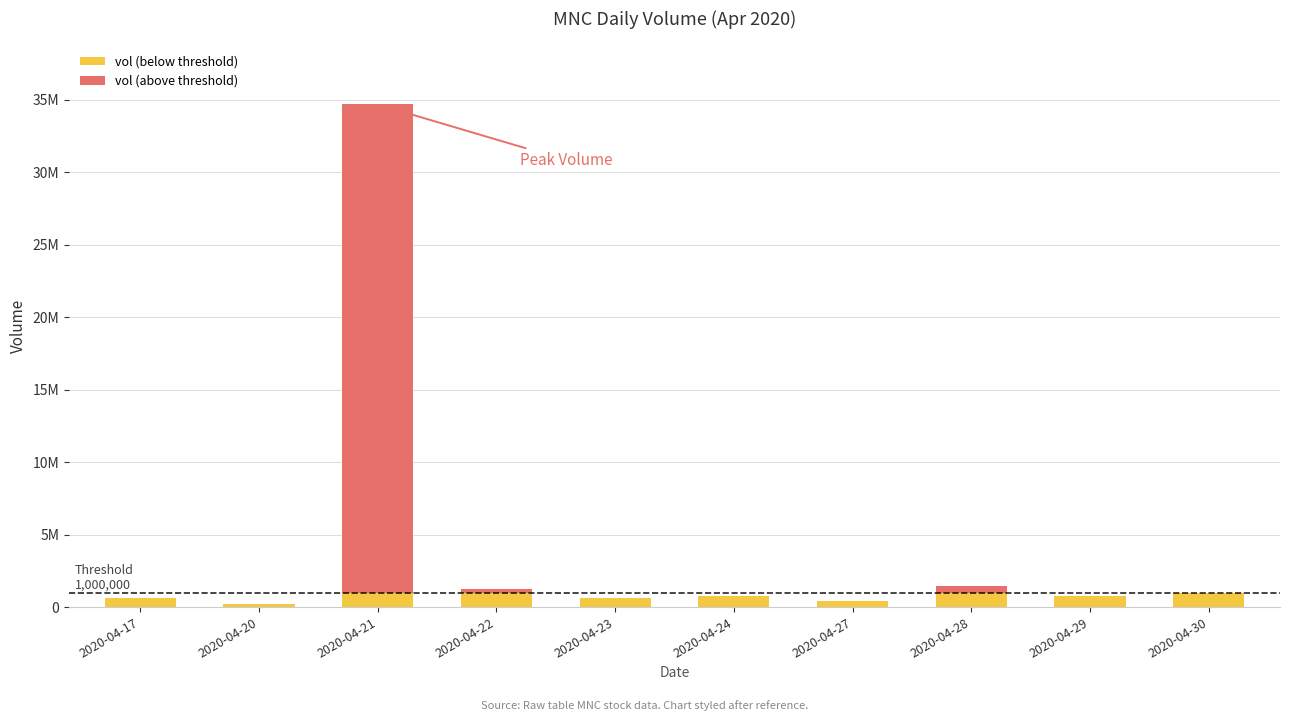

What is the value of the vol (below threshold) bar at the 4th from the left?

1000000